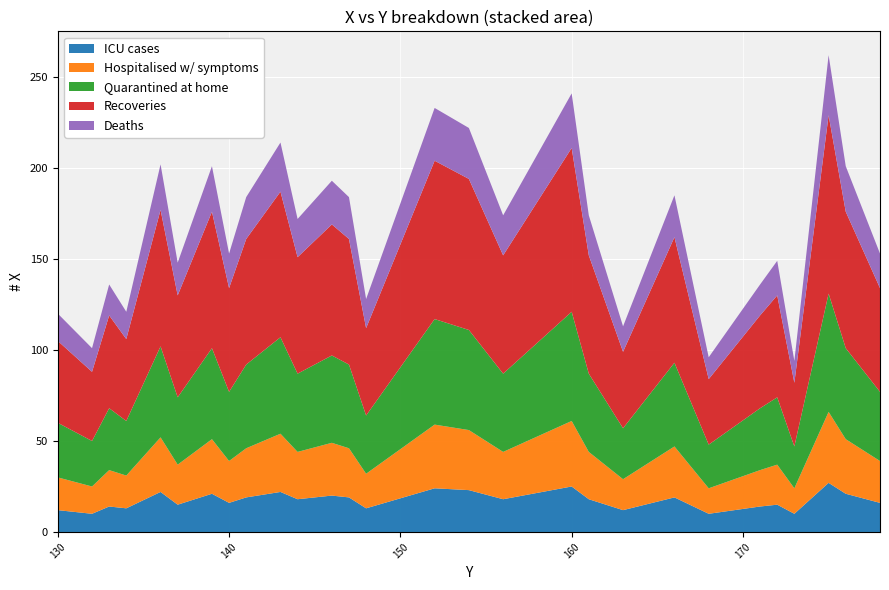

Reading left to right, transcribe all the data shown in this chart.

ICU cases: 12	10	14	13	22	15	21	16	19	22	18	20	19	13	24	23	18	25	18	12	19	10	14	15	10	27	21	16
Hospitalised w/ symptoms: 18	15	20	18	30	22	30	23	27	32	26	29	27	19	35	33	26	36	26	17	28	14	20	22	14	39	30	23
Quarantined at home: 30	25	34	30	50	37	50	38	46	53	43	48	46	32	58	55	43	60	43	28	46	24	34	37	23	65	50	38
Recoveries: 45	38	51	45	75	56	75	57	69	80	64	72	69	48	87	83	65	90	65	42	69	36	51	56	35	98	75	57
Deaths: 15	13	17	15	25	18	25	19	23	27	21	24	23	16	29	28	22	30	22	14	23	12	17	19	12	33	25	19